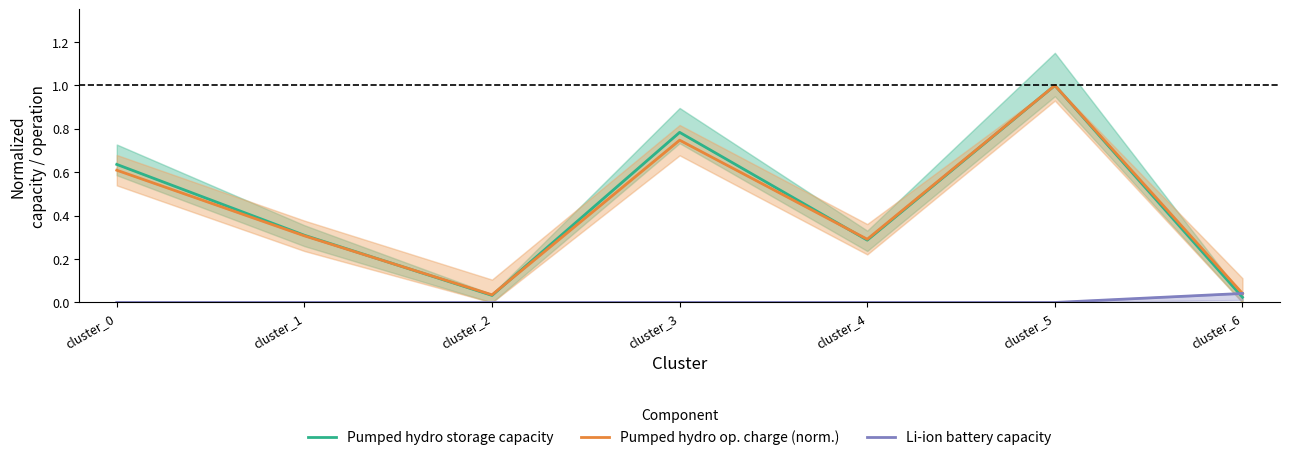

List the series in order of their peak value, lowest first.

Li-ion battery capacity, Pumped hydro storage capacity, Pumped hydro op. charge (norm.)